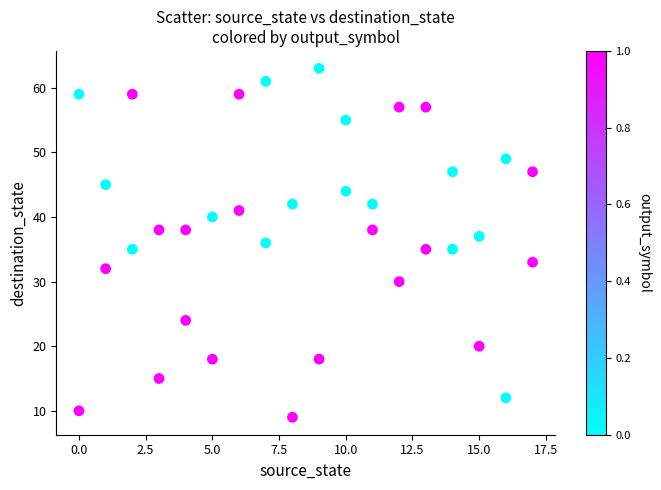

What is the range of Y values (max minus min)?

54